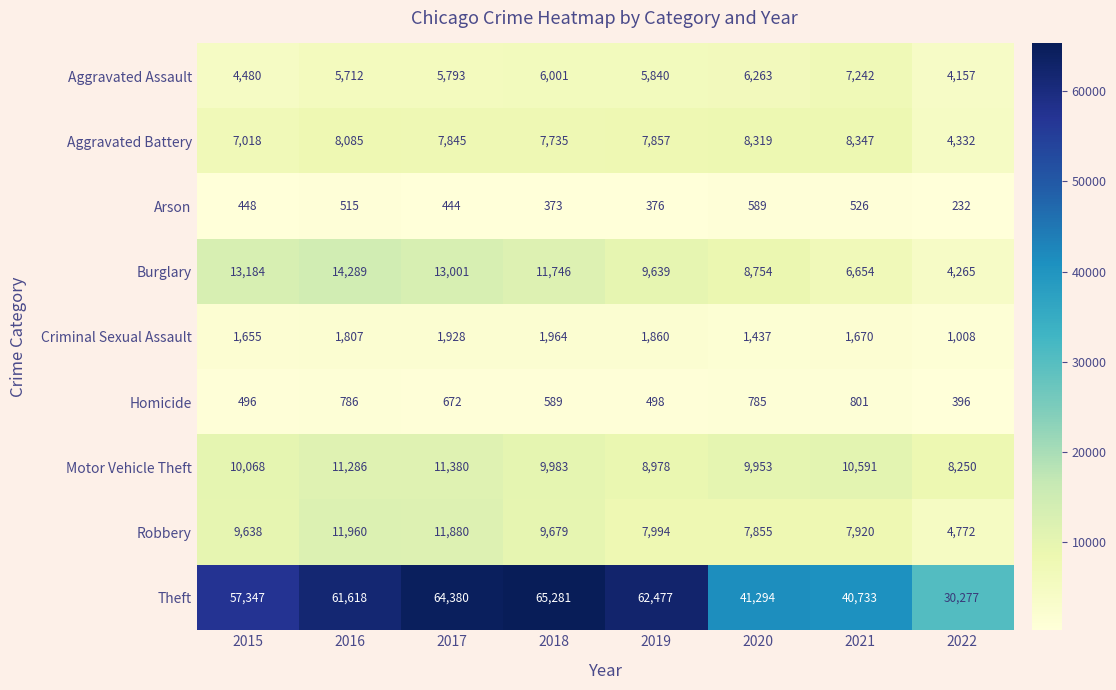

What is the sum of all Arson values?

3503